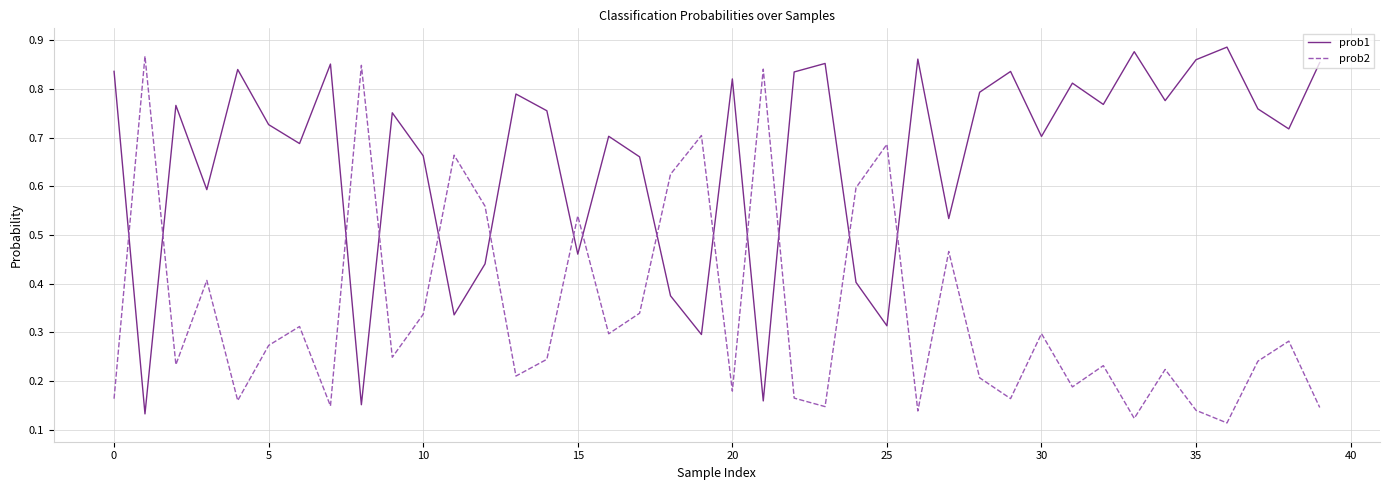

How many intersections are there between prob1 and prob2?

14